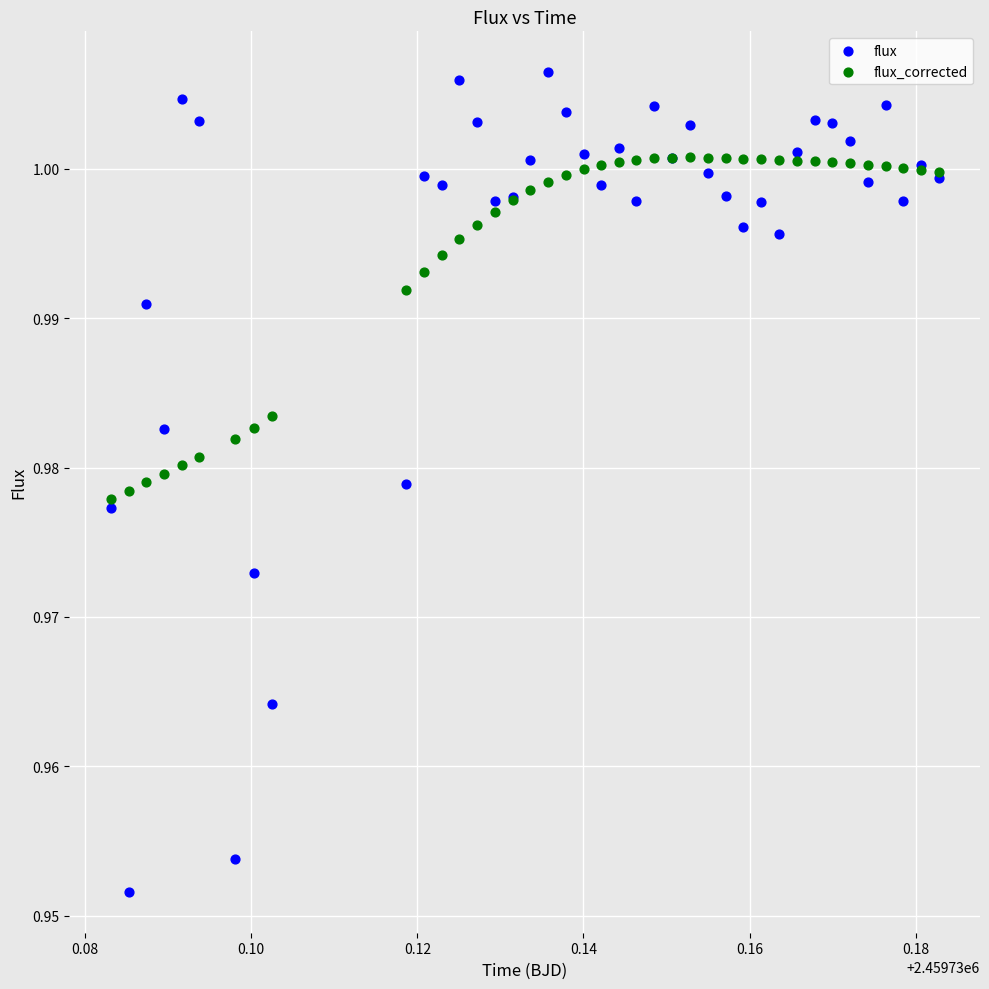

What are all the series names shown in the legend?

flux, flux_corrected